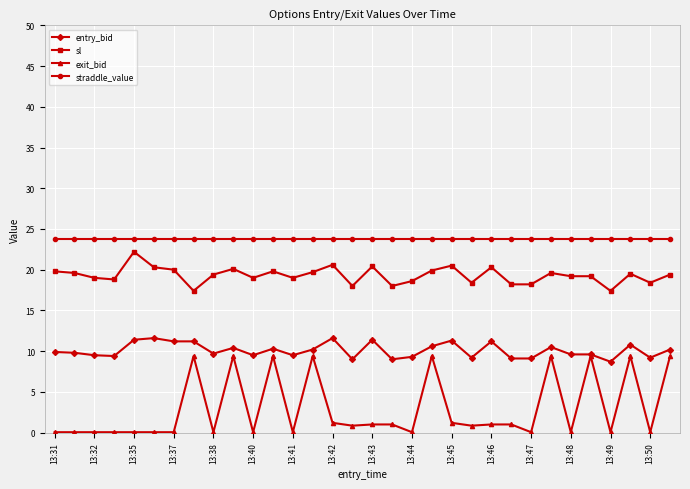

Is this an area chart (filled region under the line)?

No